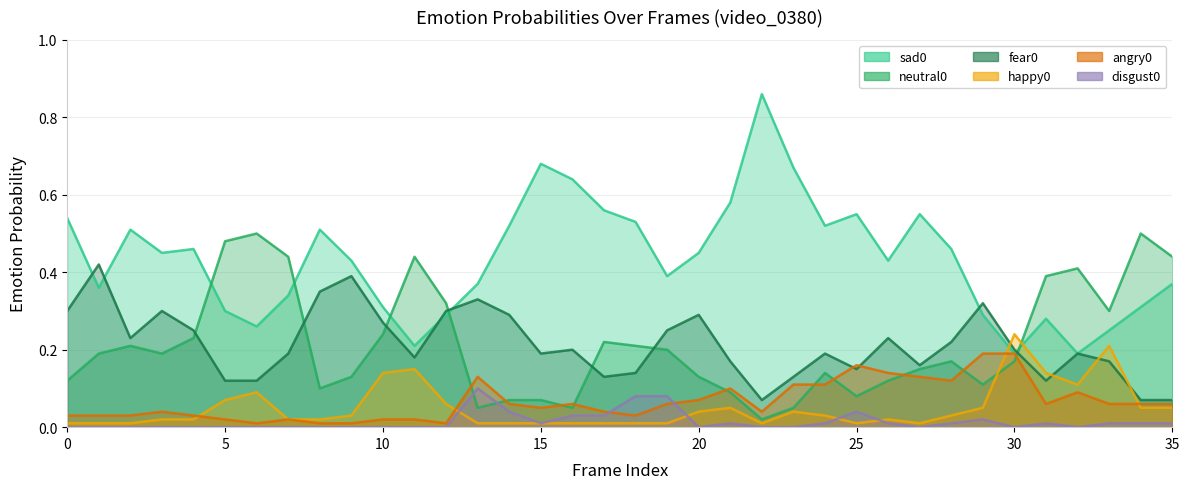

Which series has the widest spread of values?

sad0